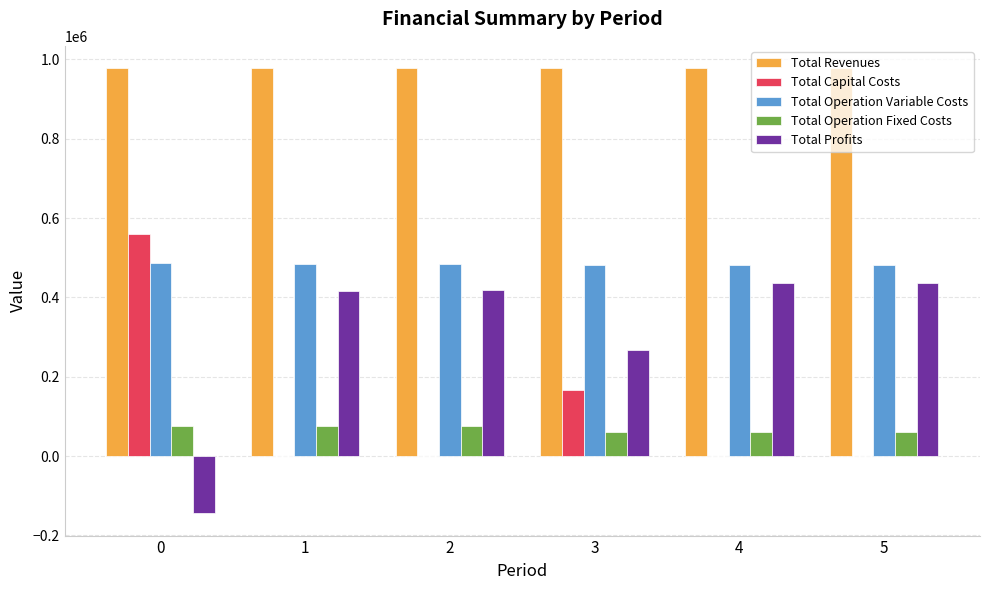

What is the sum of the Total Revenues values at 3 and 4?

1955734.6